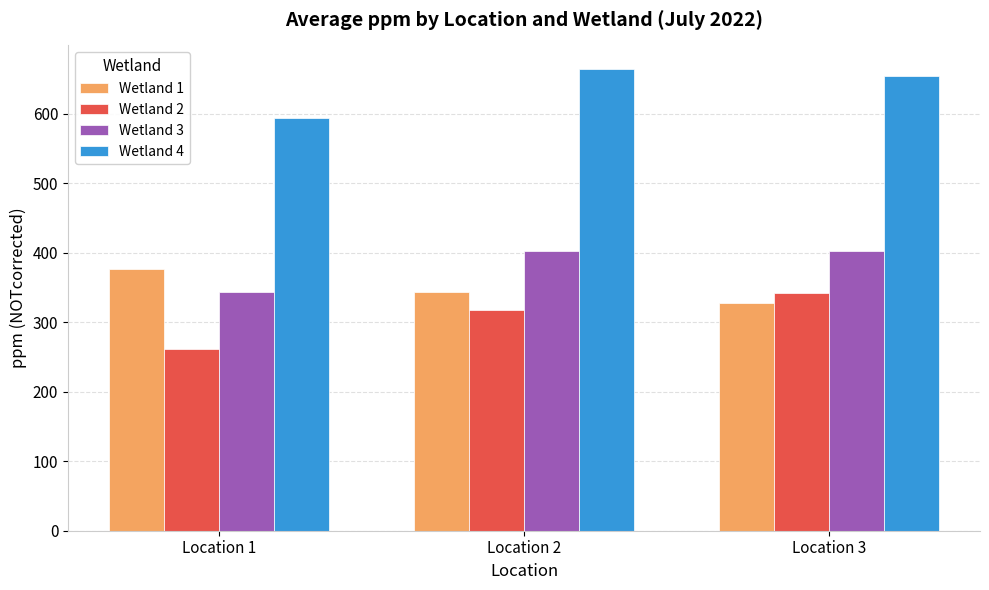

Are the bars grouped side by side (vs. stacked)?

Yes